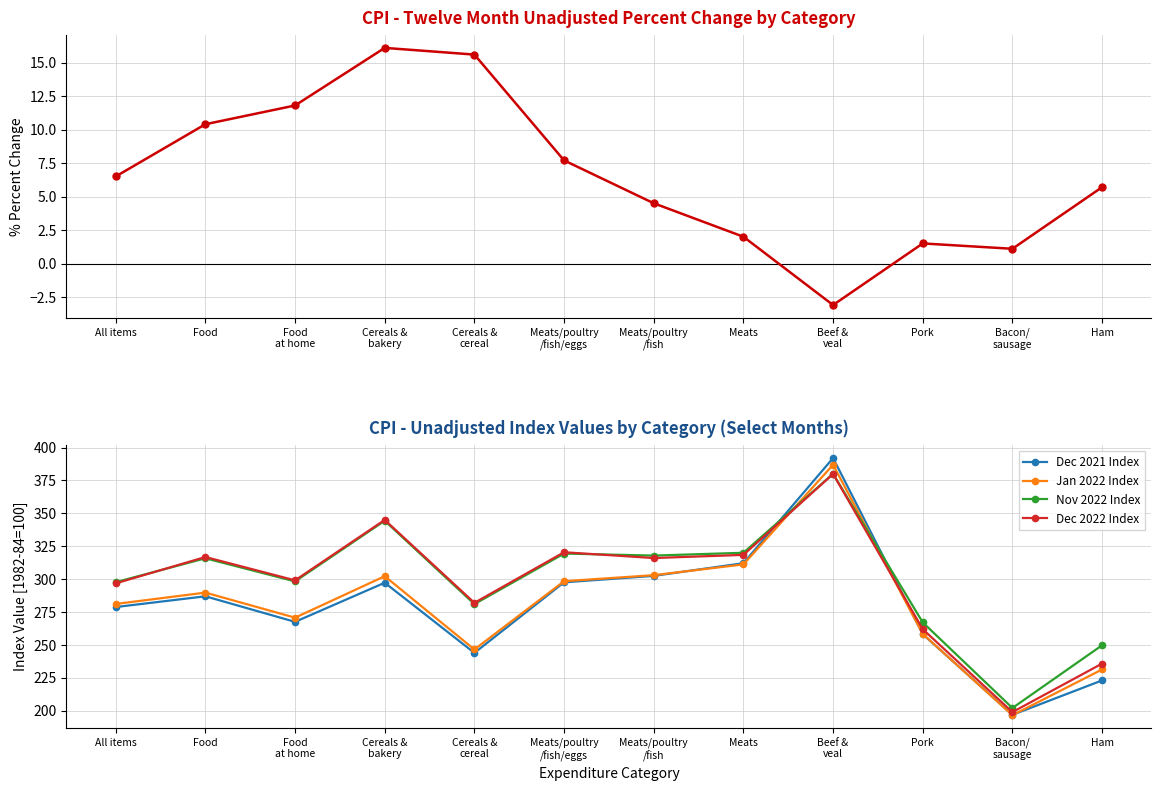

The value of Dec 2022 Index at Food
at home is 299.1. True or false?

True